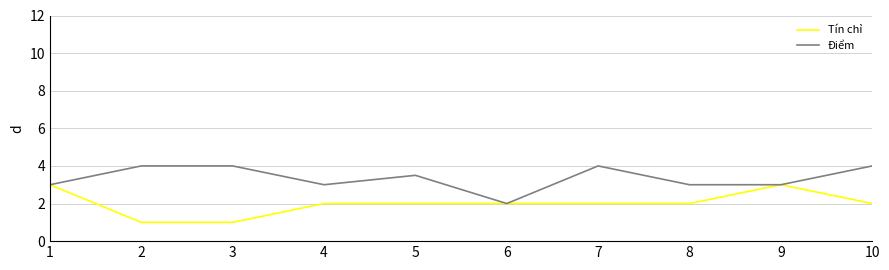

At 8, list the series in order from smallest to largest.

Tín chỉ, Điểm